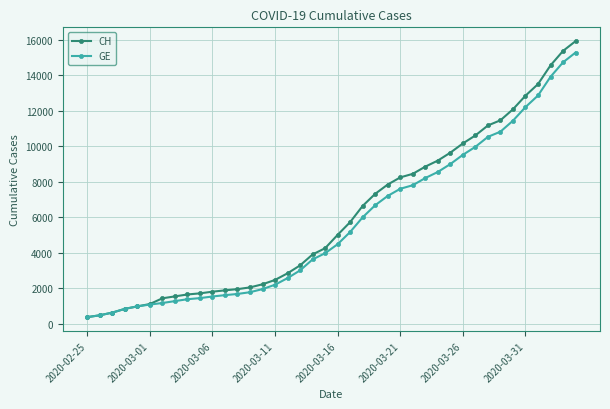

What is the highest value of the CH series?

15926